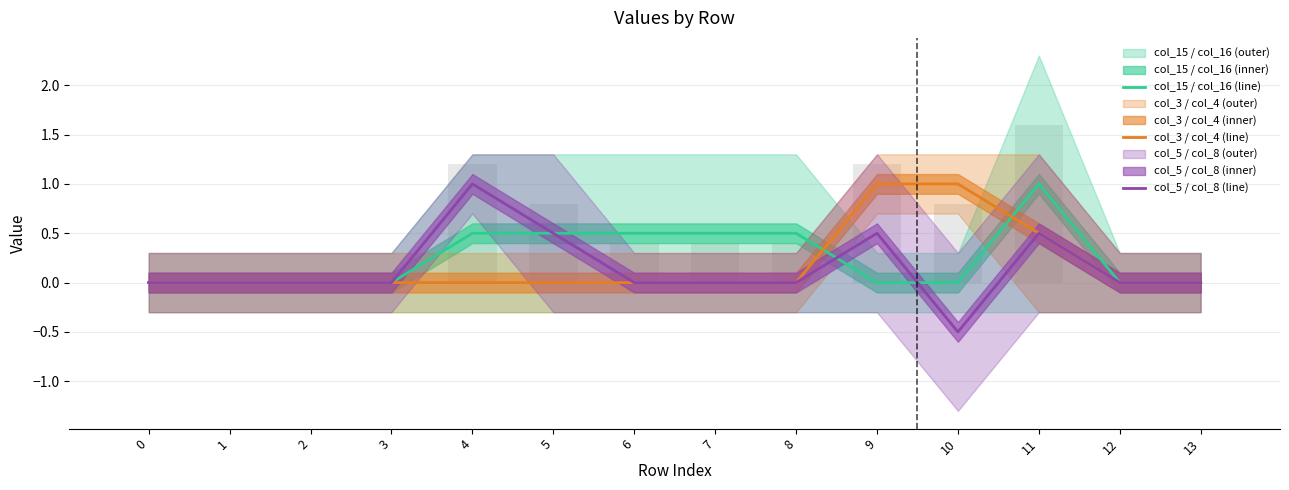

At which category is the sum across all series the highest?

11